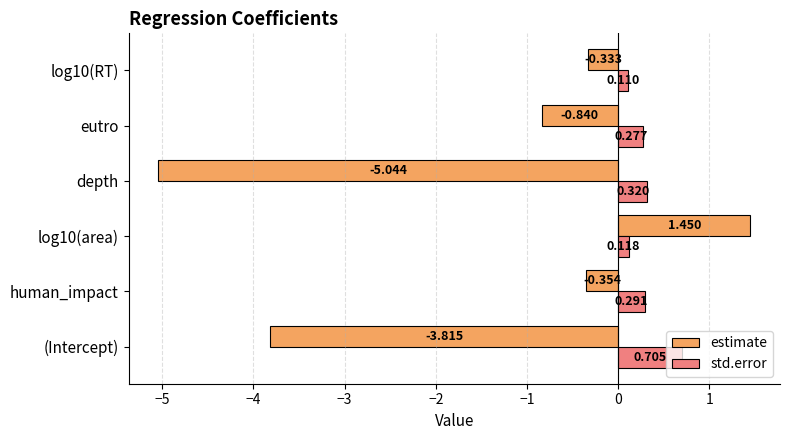

Which series has the largest total across all categories?

std.error